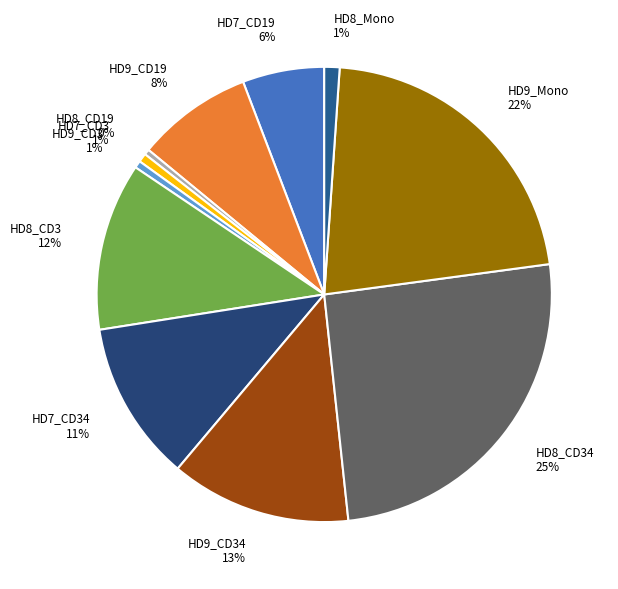

To the nearest percent, what is the average slice percentage?

9%